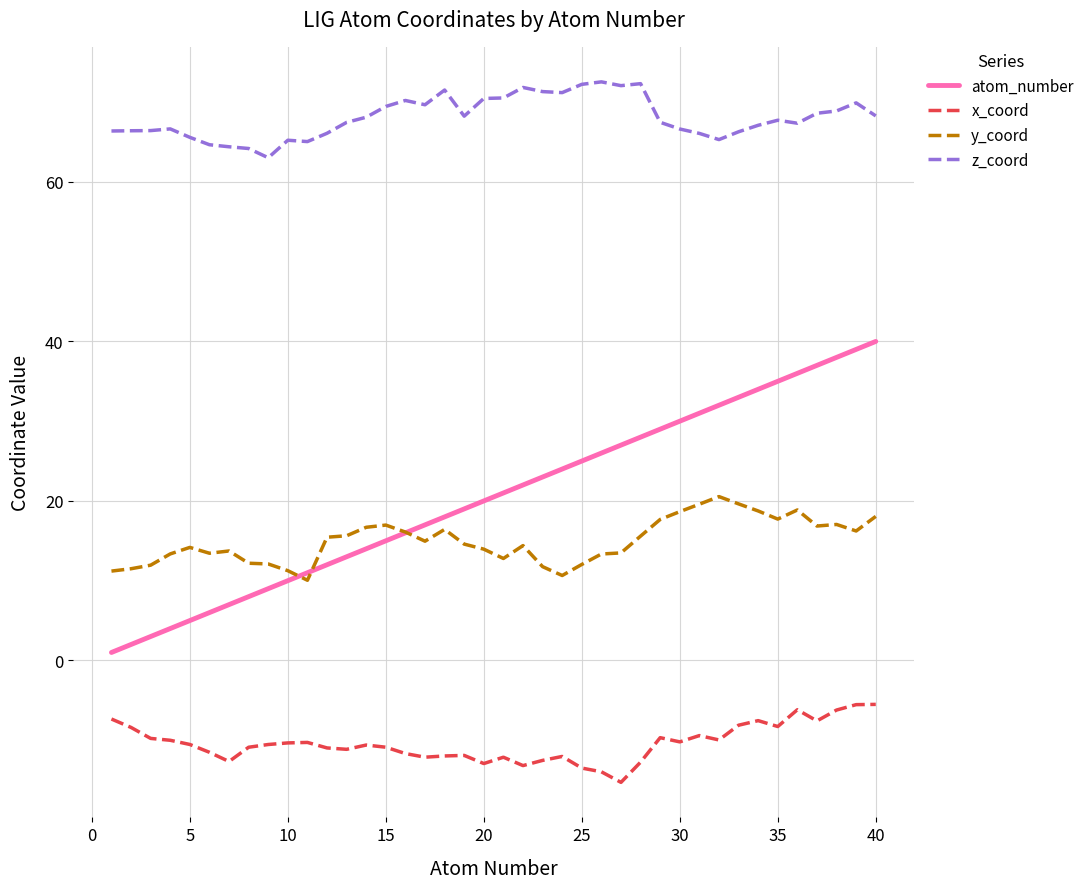

List the series in order of their peak value, lowest first.

x_coord, y_coord, atom_number, z_coord